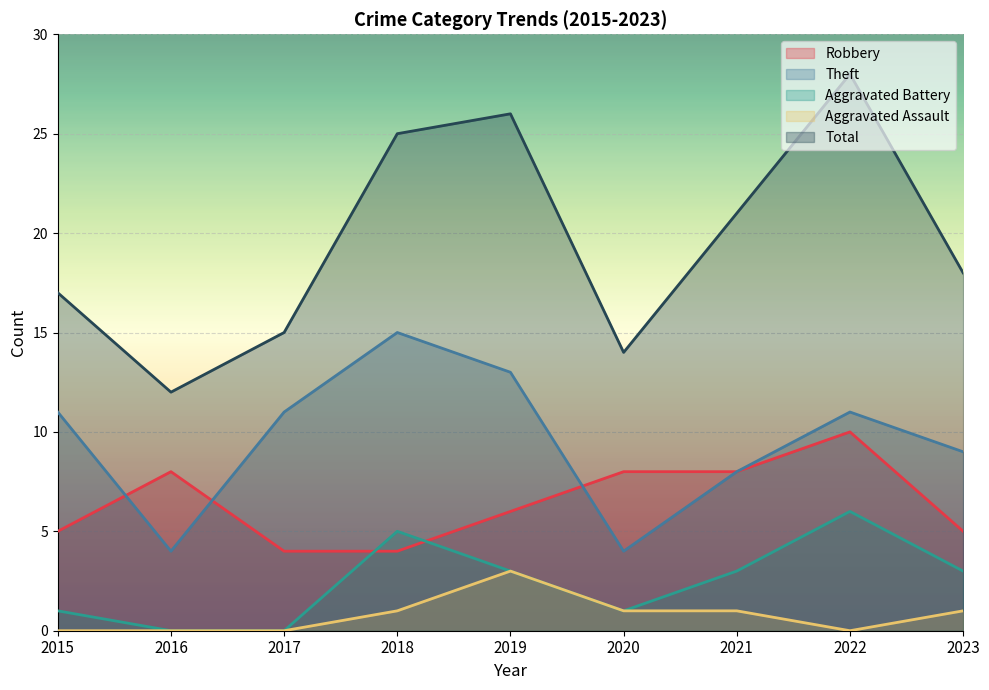

How many values in the Aggravated Assault series are below 1?

4